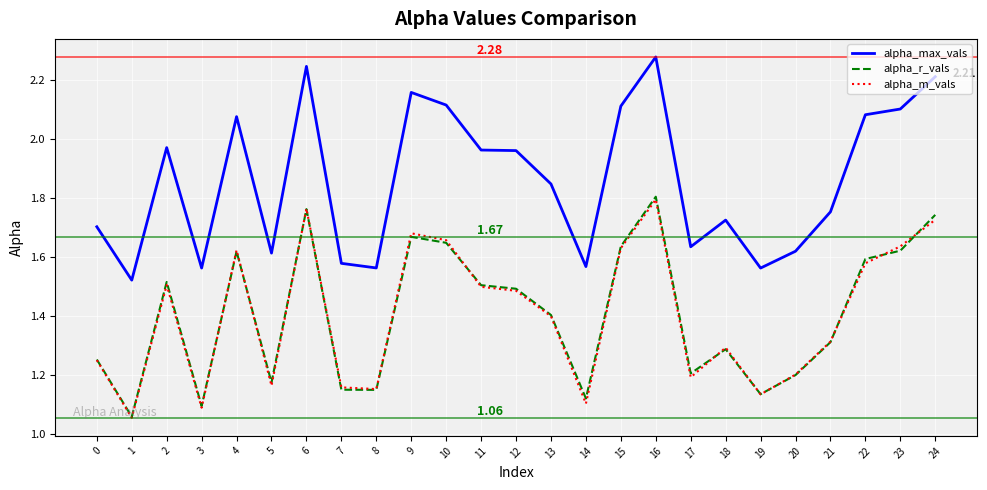

How many lines are shown in the chart?

3